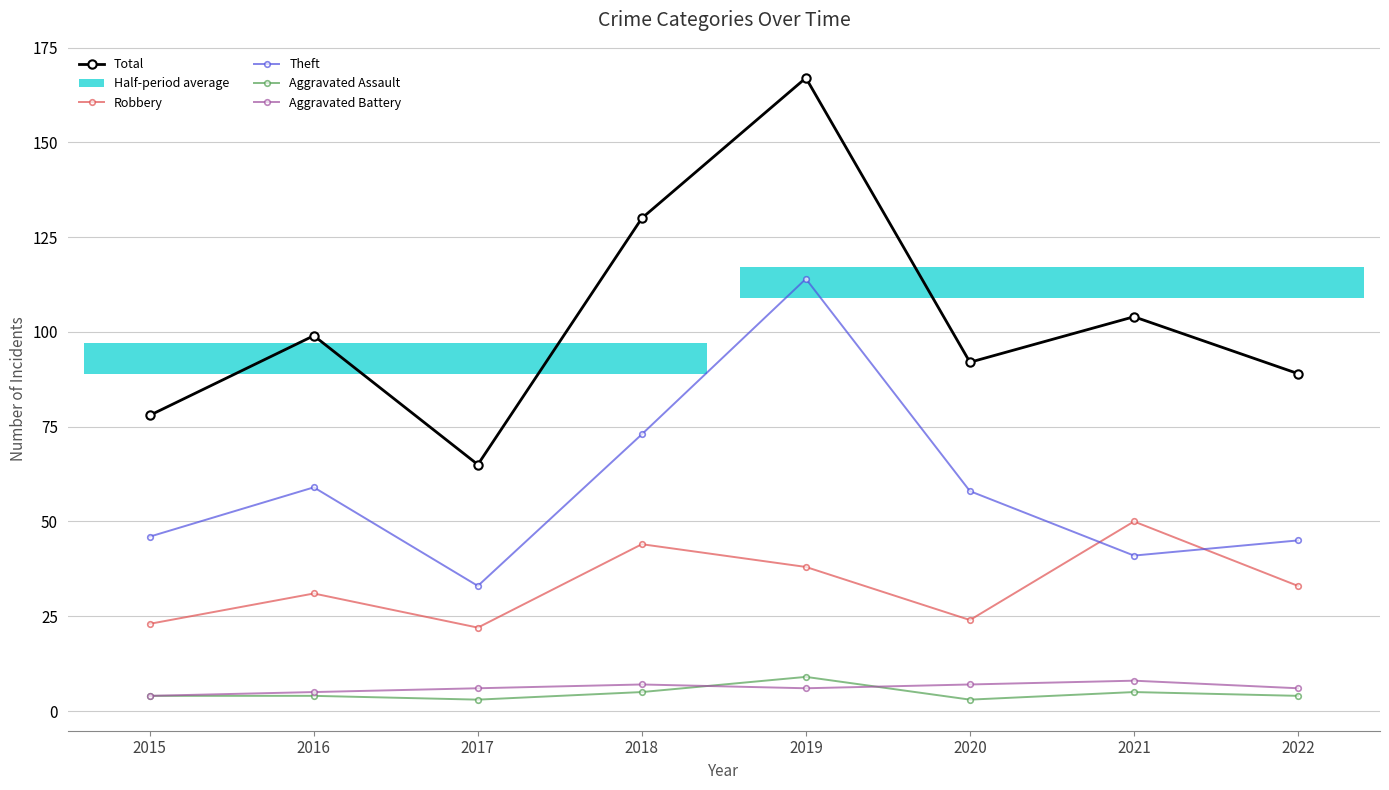

Is the value of Aggravated Assault at 2016 greater than the value of Robbery at 2015?

No